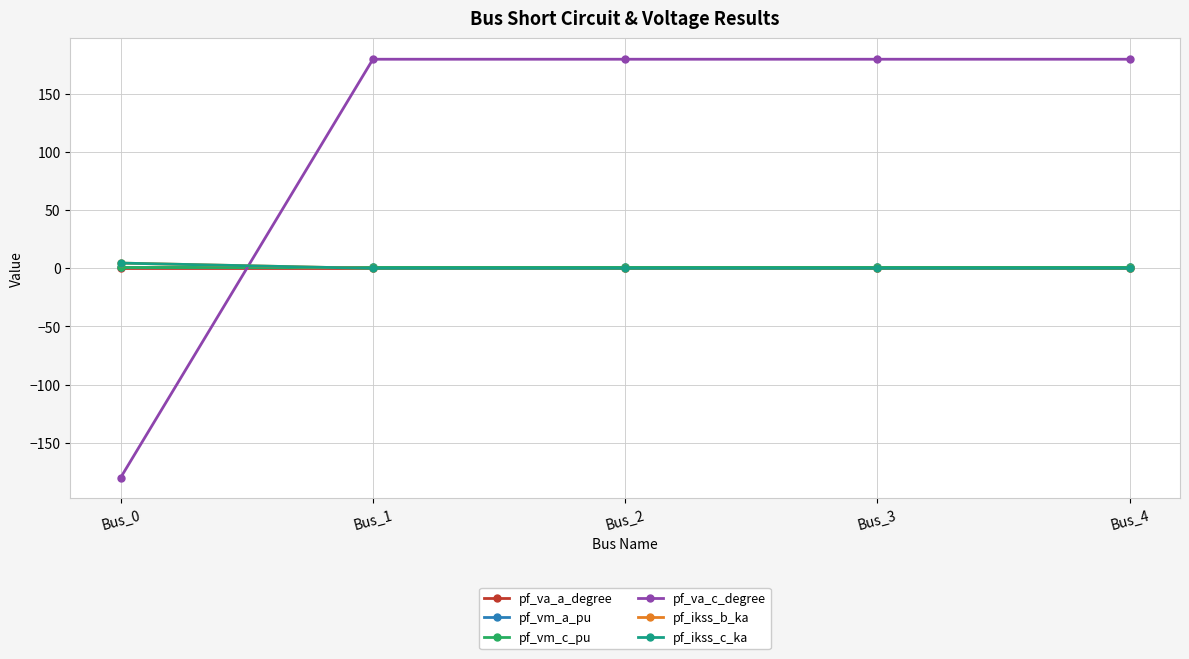

What is the greatest value displayed?

180.0